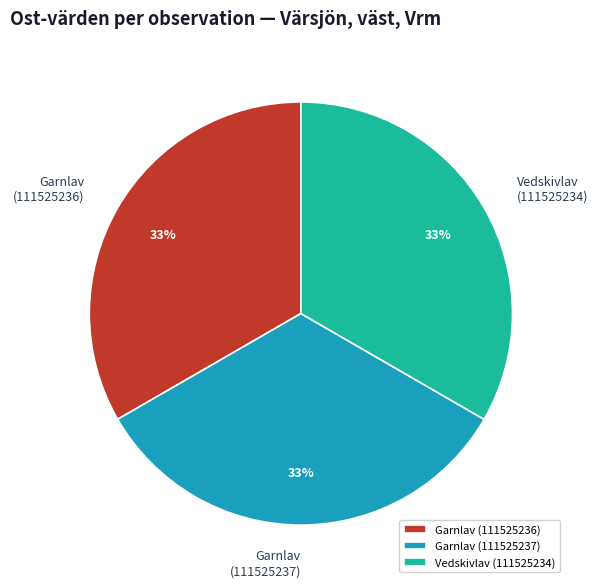

Is Vedskivlav (111525234) the majority of the pie?

No